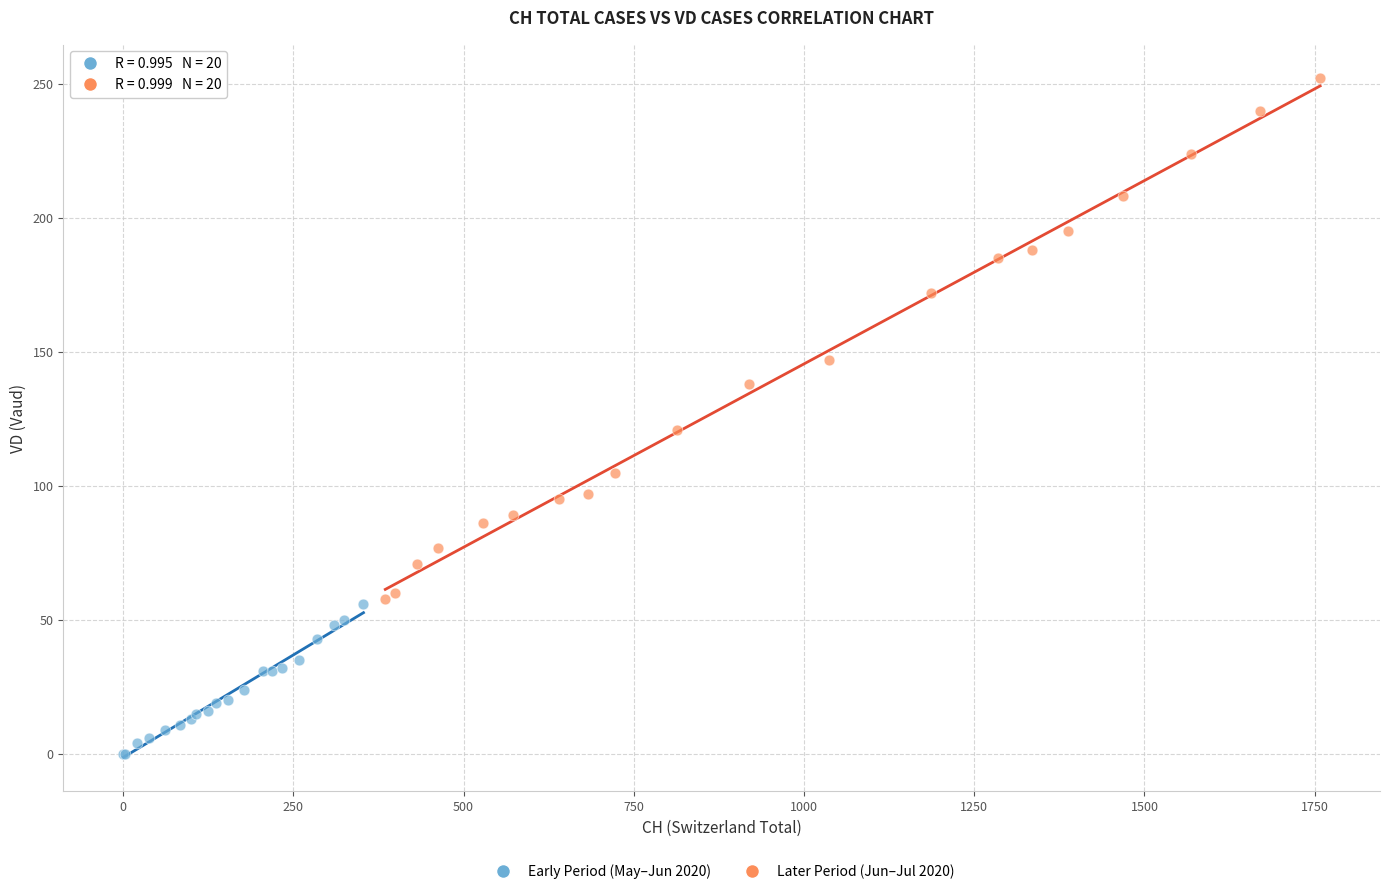

Which series has the widest spread of Y values?

Later Period (Jun–Jul 2020)